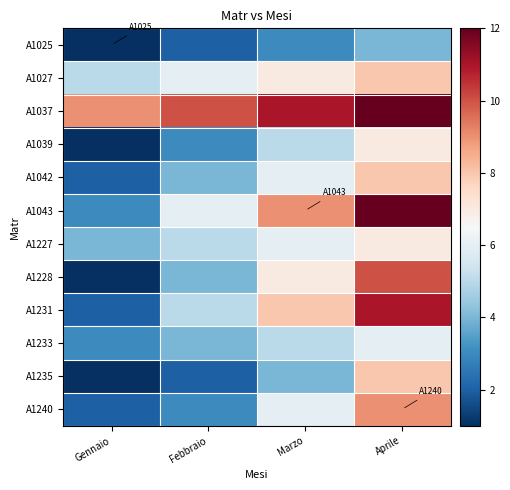

At which category is the sum across all series the highest?

Aprile